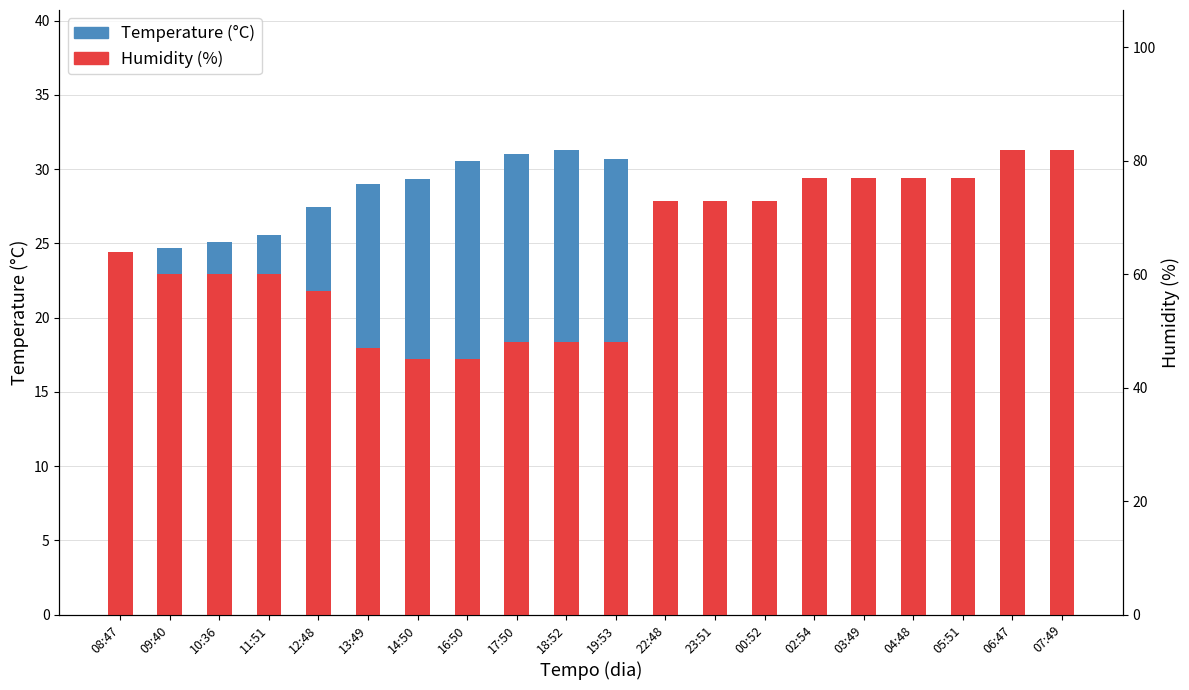

Which series has the largest total across all categories?

Humidity (%)